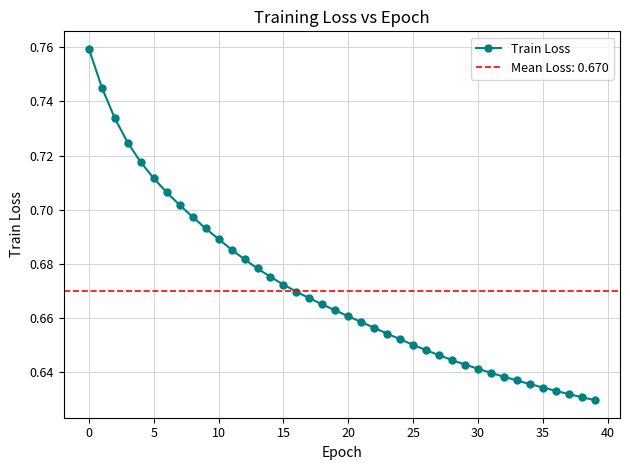

Count the Train Loss values in the range 0 to 1.

40